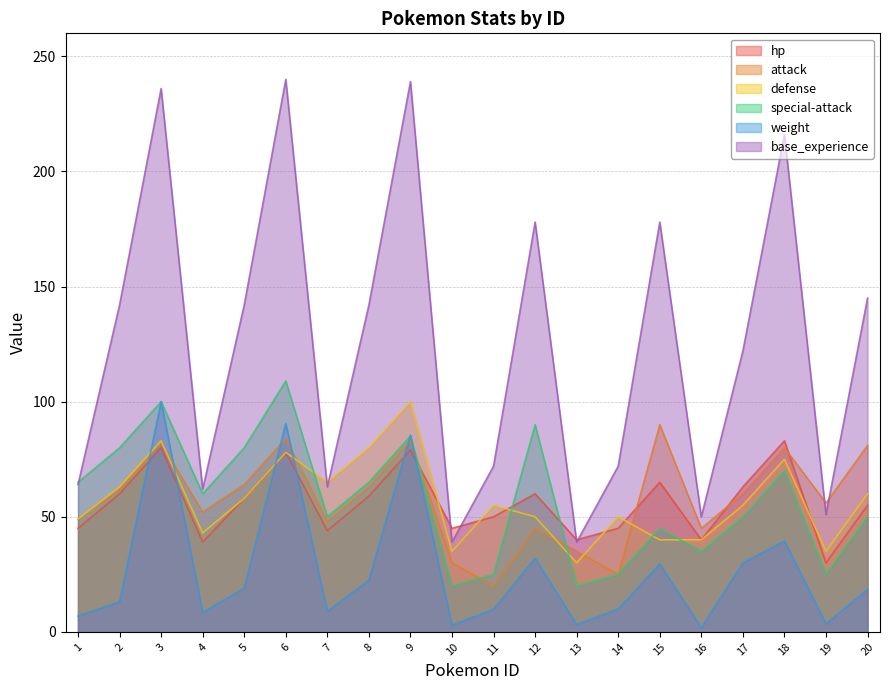

Between 9 and 18, which series saw the biggest shift?

weight